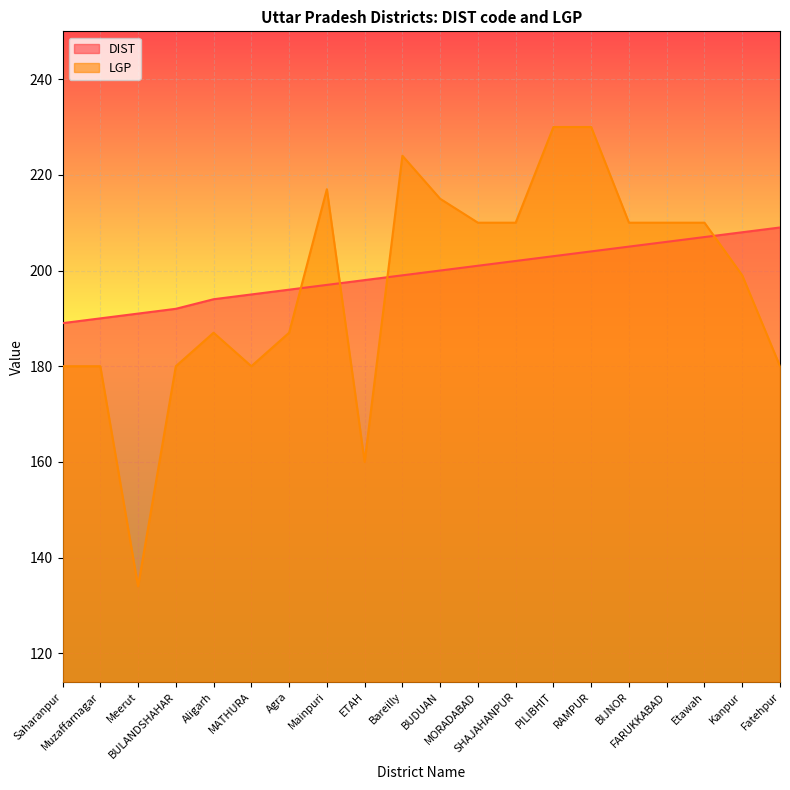

What is the difference between the maximum and minimum values in the LGP series?

96